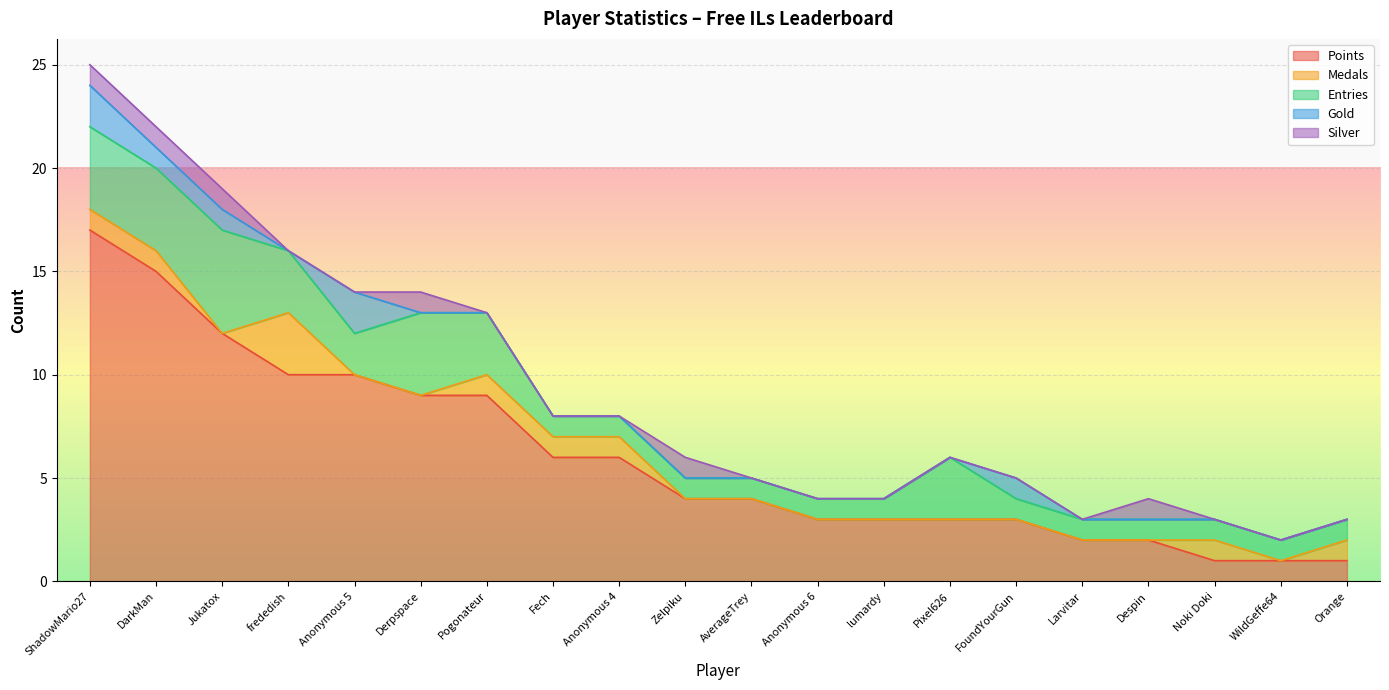

What are all the series names shown in the legend?

Points, Medals, Entries, Gold, Silver